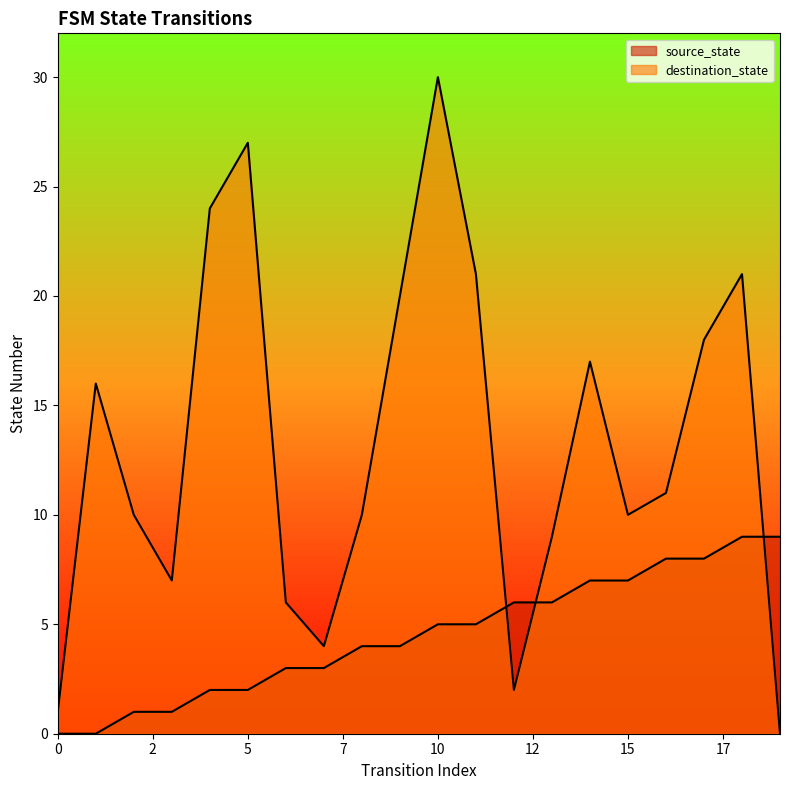

Which series ends up on top after the final intersection of source_state and destination_state?

source_state